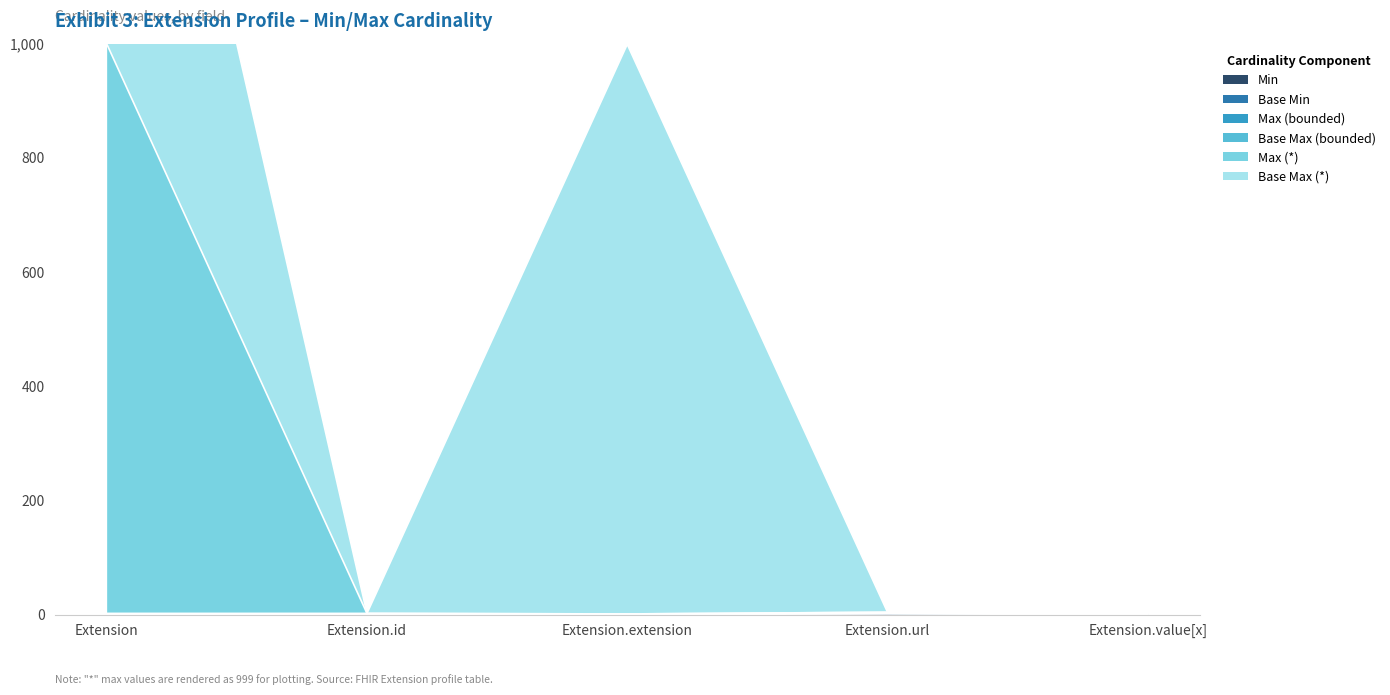

At which label does Max_numeric first exceed 2?

Extension